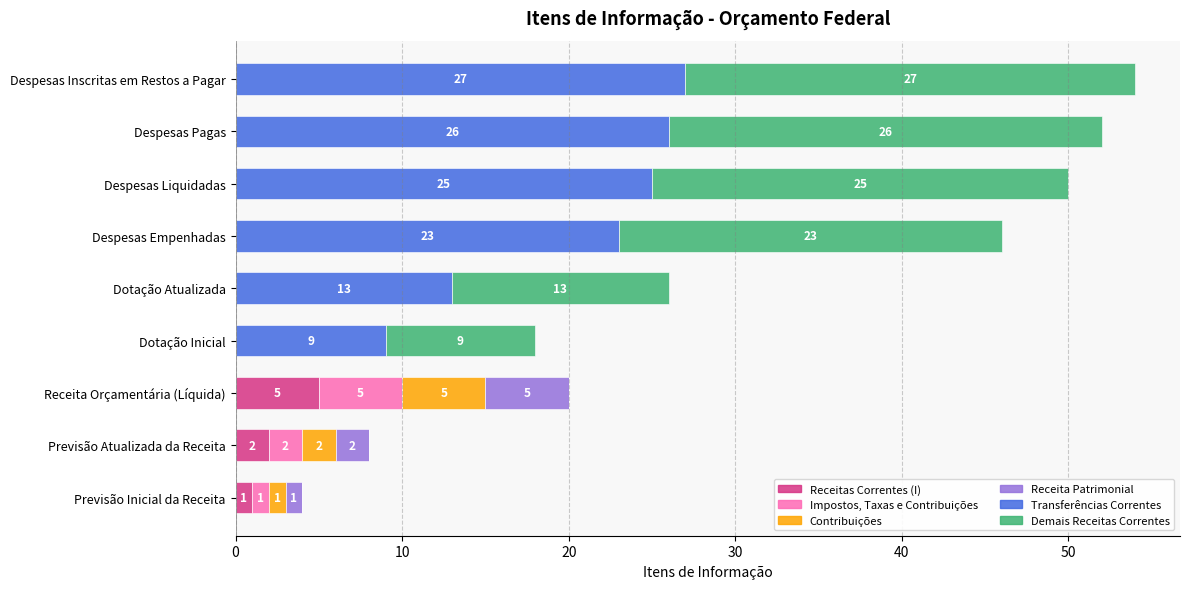

True or false: Receitas Correntes (I) has a value of 2 at Dotação Inicial.

False